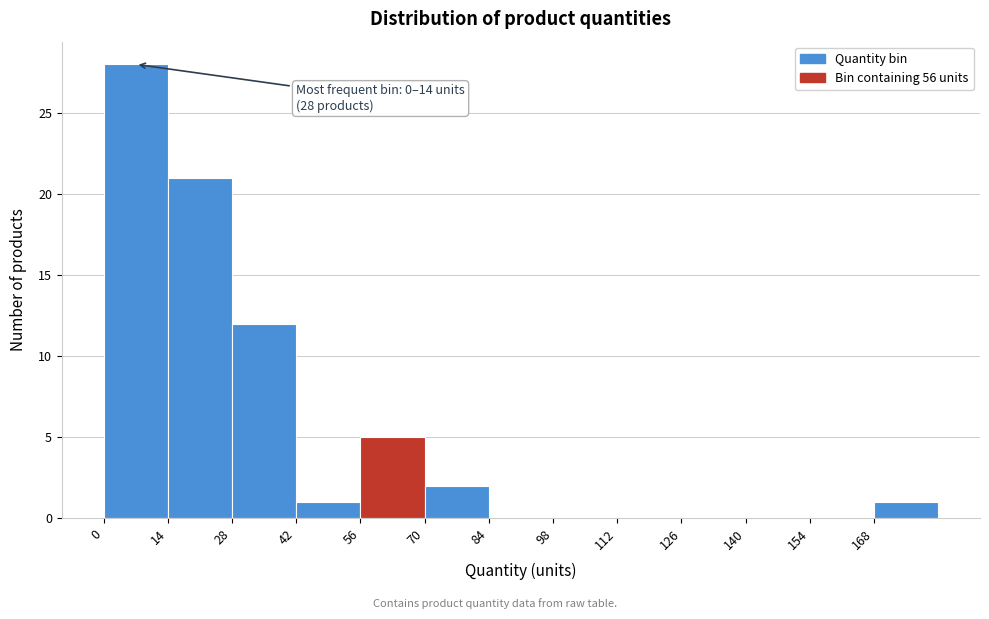

Over which range of the x-axis is the bar tallest?

0 to 14